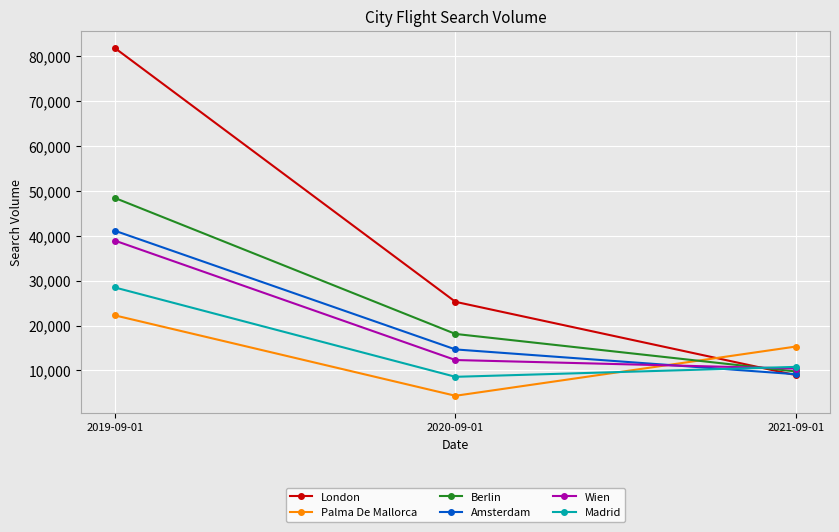

What are all the series names shown in the legend?

London, Palma De Mallorca, Berlin, Amsterdam, Wien, Madrid